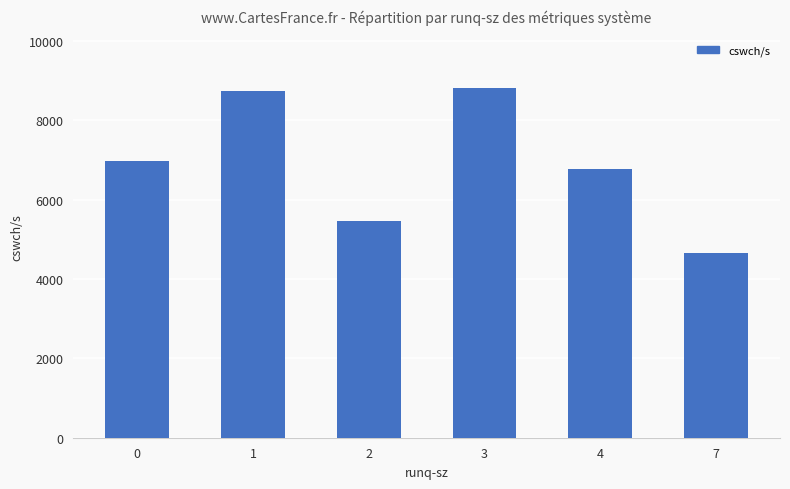

Read the value at 2, to the nearest 50.

5450